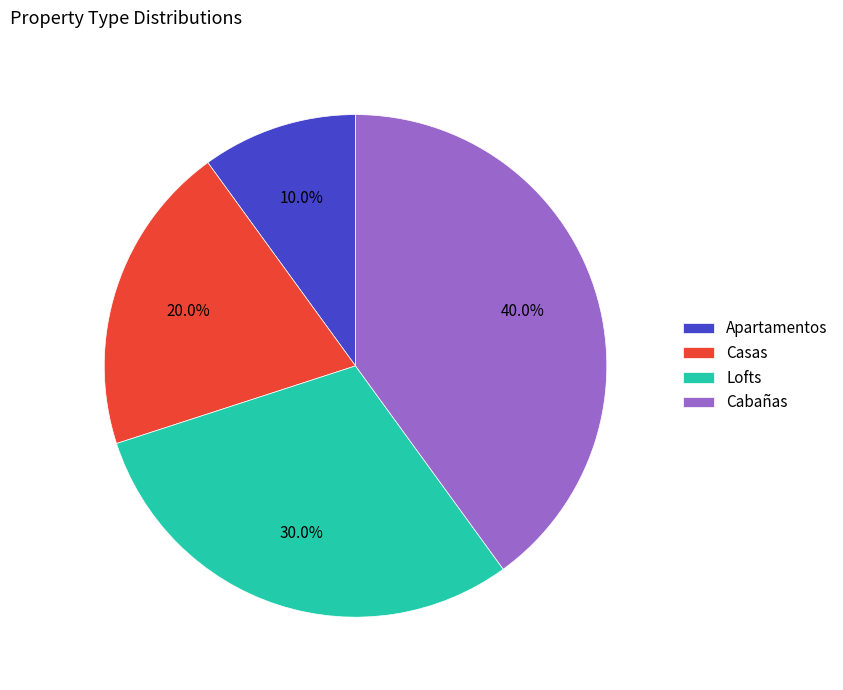

Is there any slice that represents more than half of the pie?

No